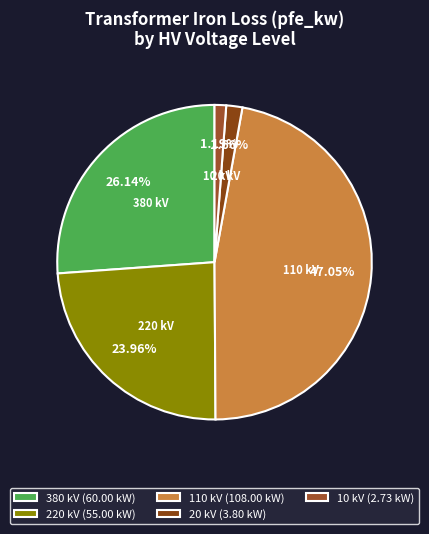

What percentage is NOT represented by 20?

98.3%